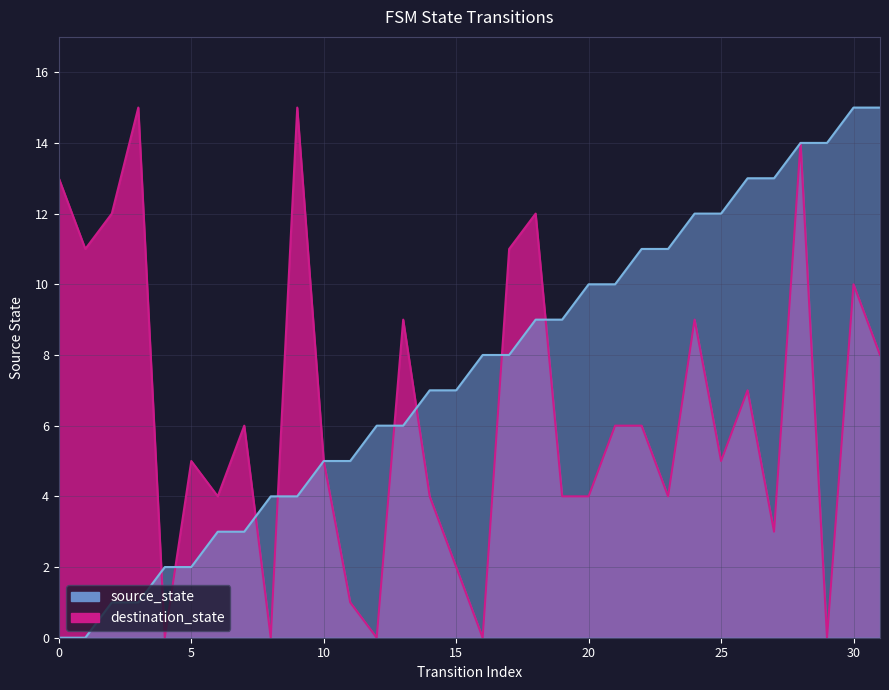

Is the value of destination_state at 25 greater than the value of source_state at 6?

Yes